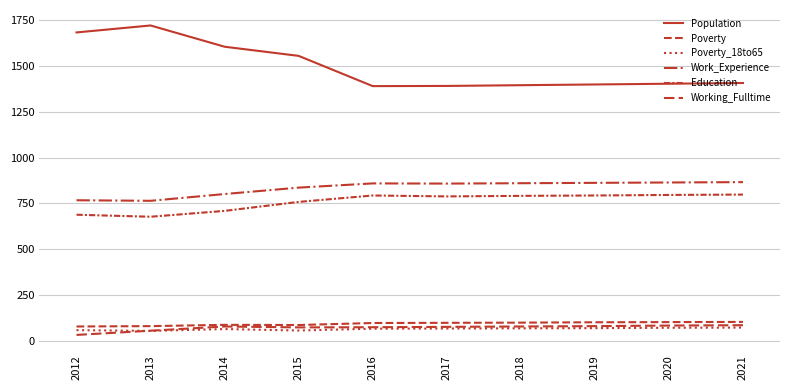

At which category does the chart reach its minimum across all series?

2012